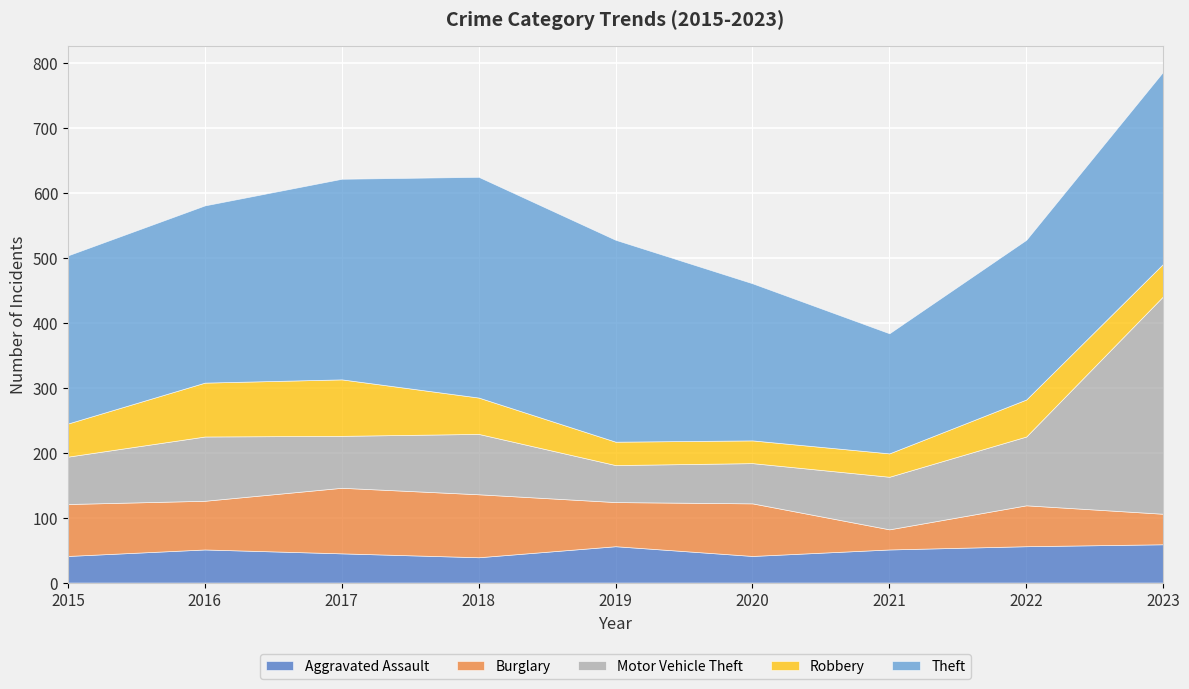

How many values in the Theft series exceed 273?

4